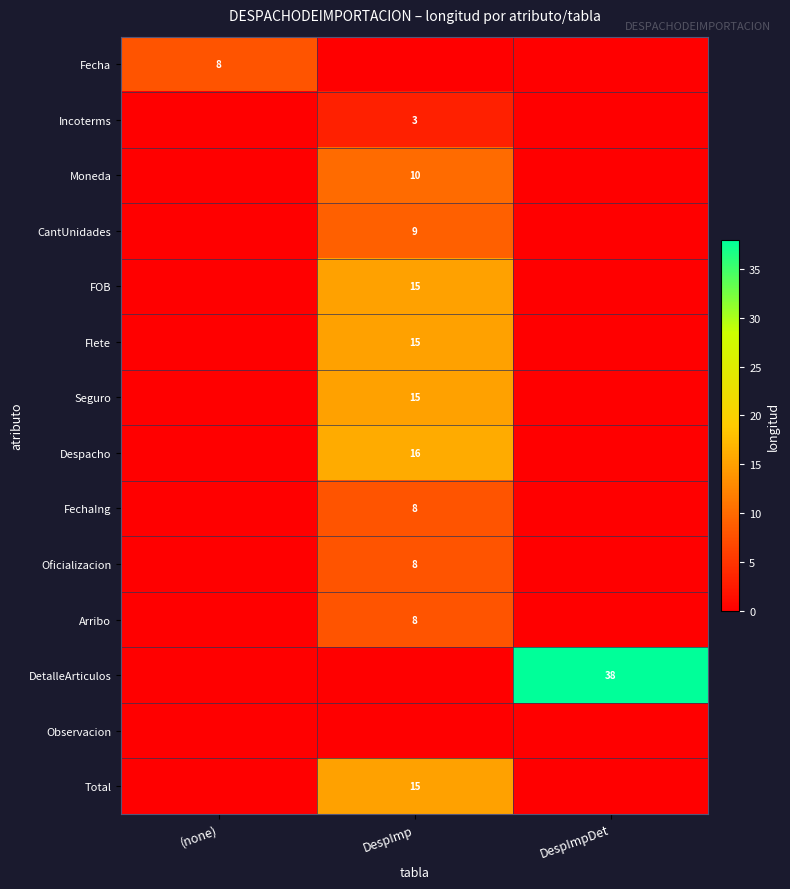

At which category is the sum across all series the highest?

DespImp